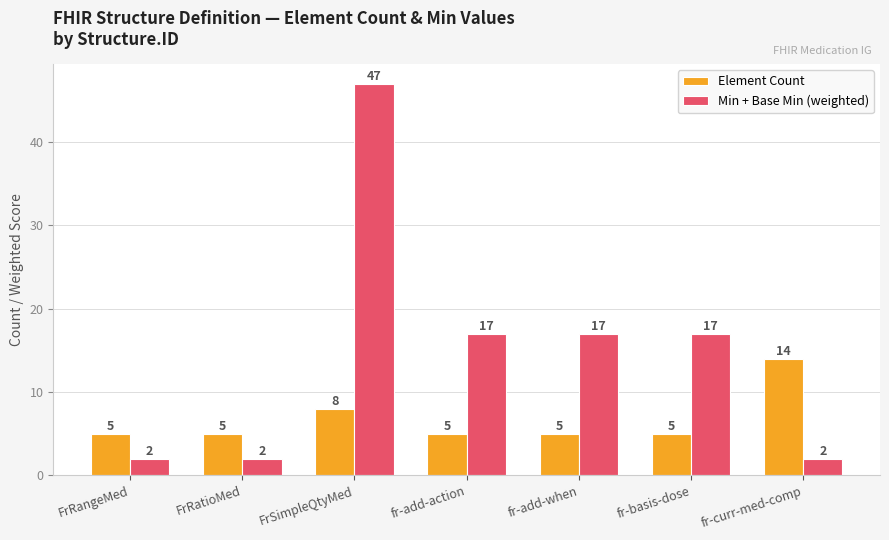

Reading right to left, extract all data points from this chart.

Element Count: fr-curr-med-comp=14	fr-basis-dose=5	fr-add-when=5	fr-add-action=5	FrSimpleQtyMed=8	FrRatioMed=5	FrRangeMed=5
Min + Base Min (weighted): fr-curr-med-comp=2	fr-basis-dose=17	fr-add-when=17	fr-add-action=17	FrSimpleQtyMed=47	FrRatioMed=2	FrRangeMed=2